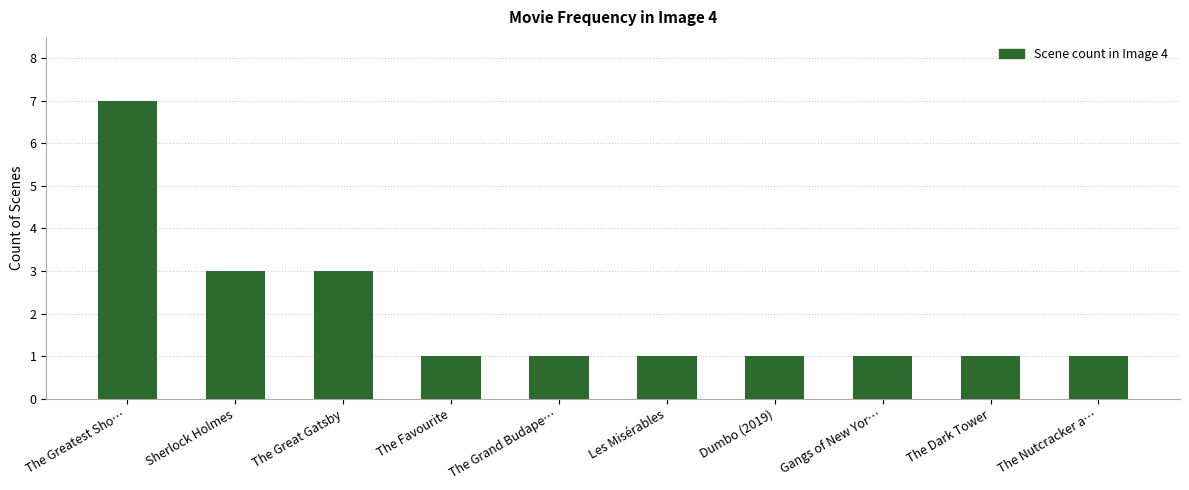

Reading left to right, extract all data points from this chart.

7	3	3	1	1	1	1	1	1	1